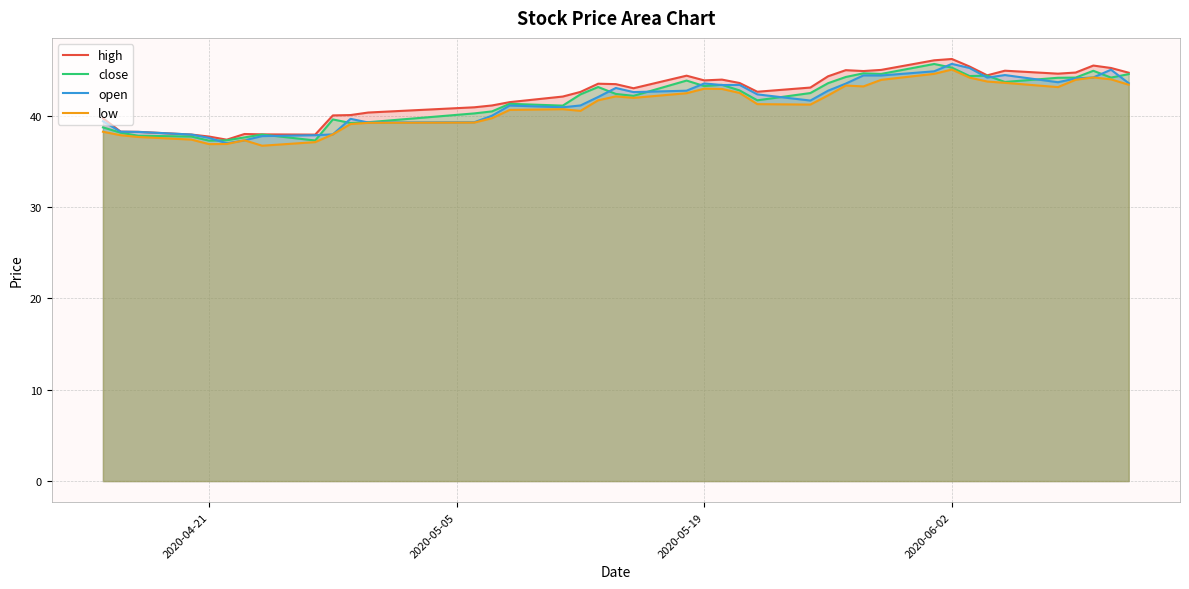

How many data points does each series have?

40